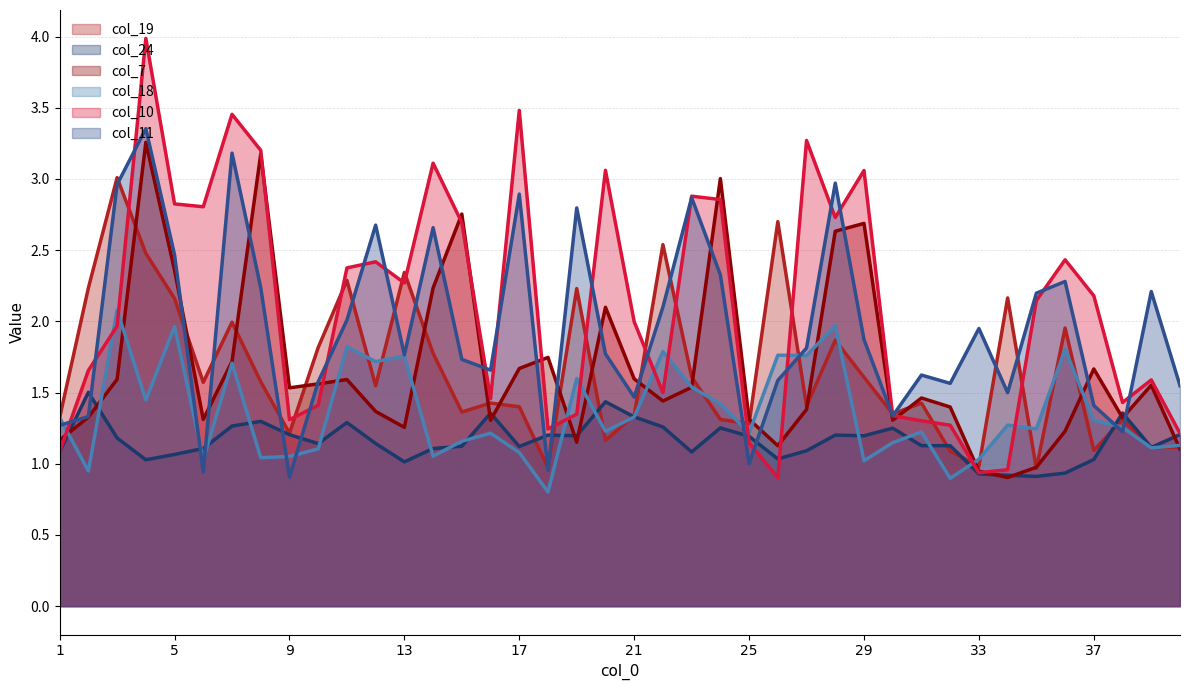

What is the spread (max minus min) of values at 11?

1.1